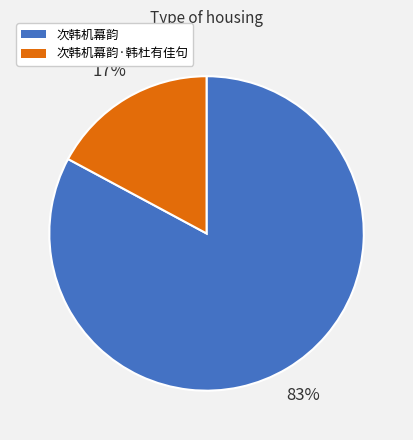

Does any single category account for the majority?

Yes